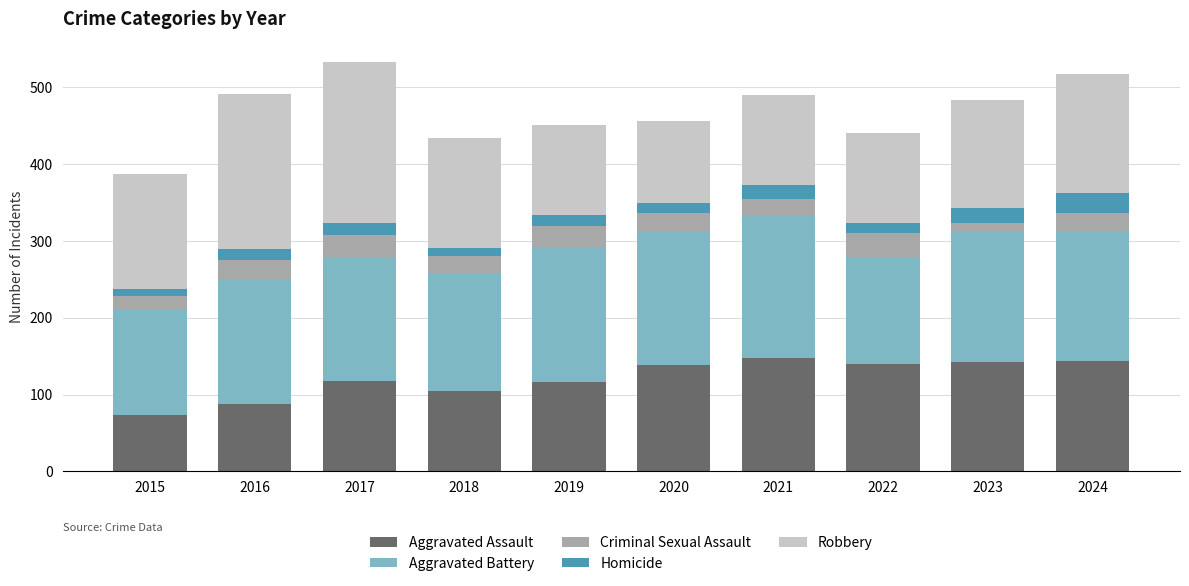

Is it true that Aggravated Assault equals 89 at 2024?

False